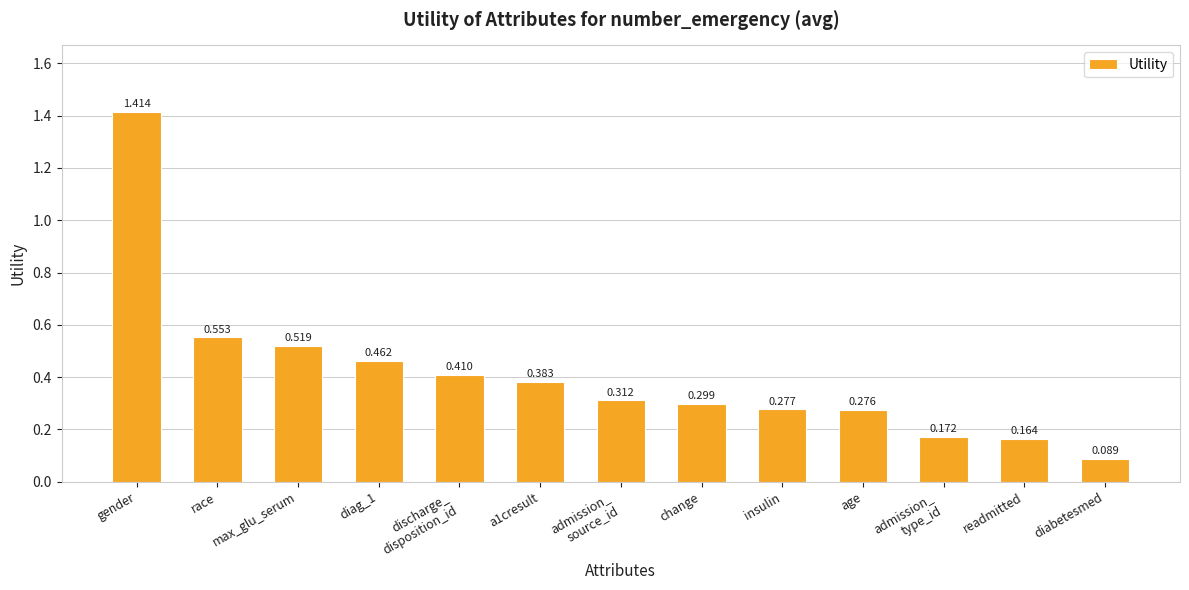

What is the change in value from change to diabetesmed?

-0.2